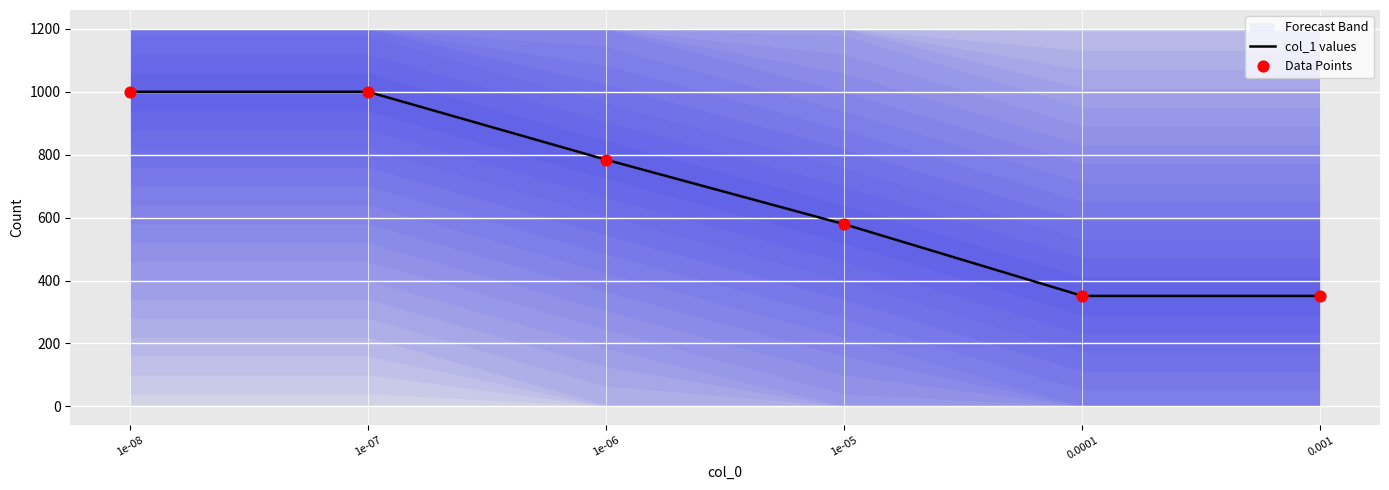

Which series reaches the minimum Y coordinate?

col_1 values